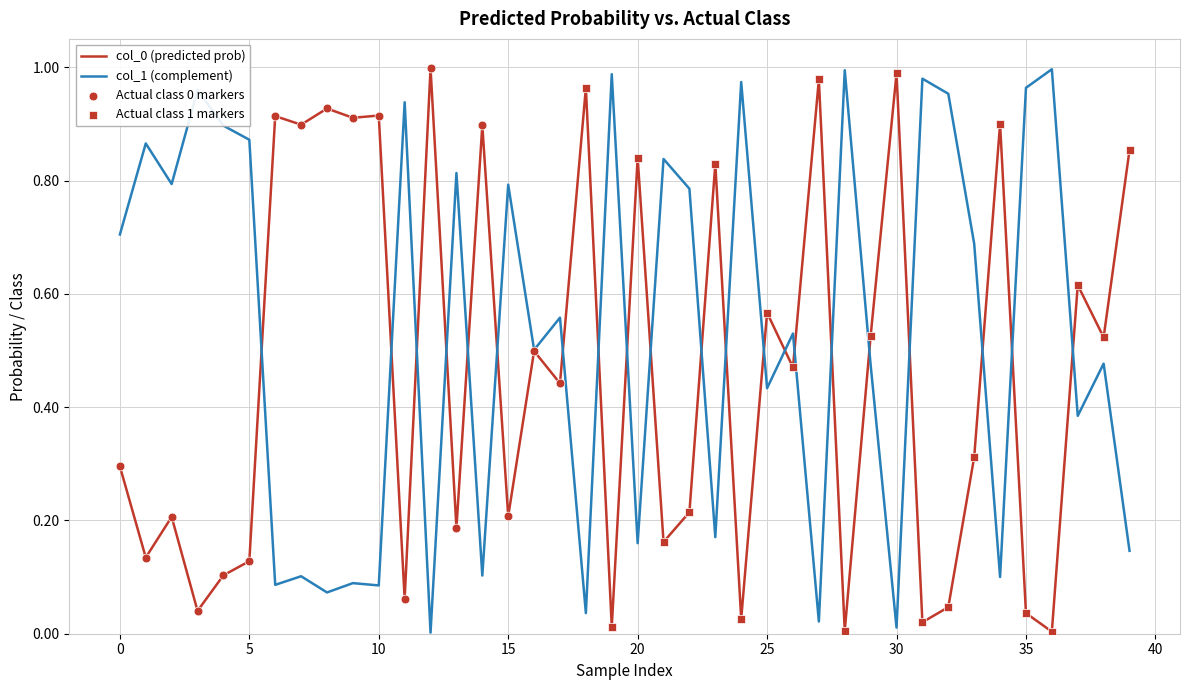

Which series has the largest total across all categories?

col_1 (complement)